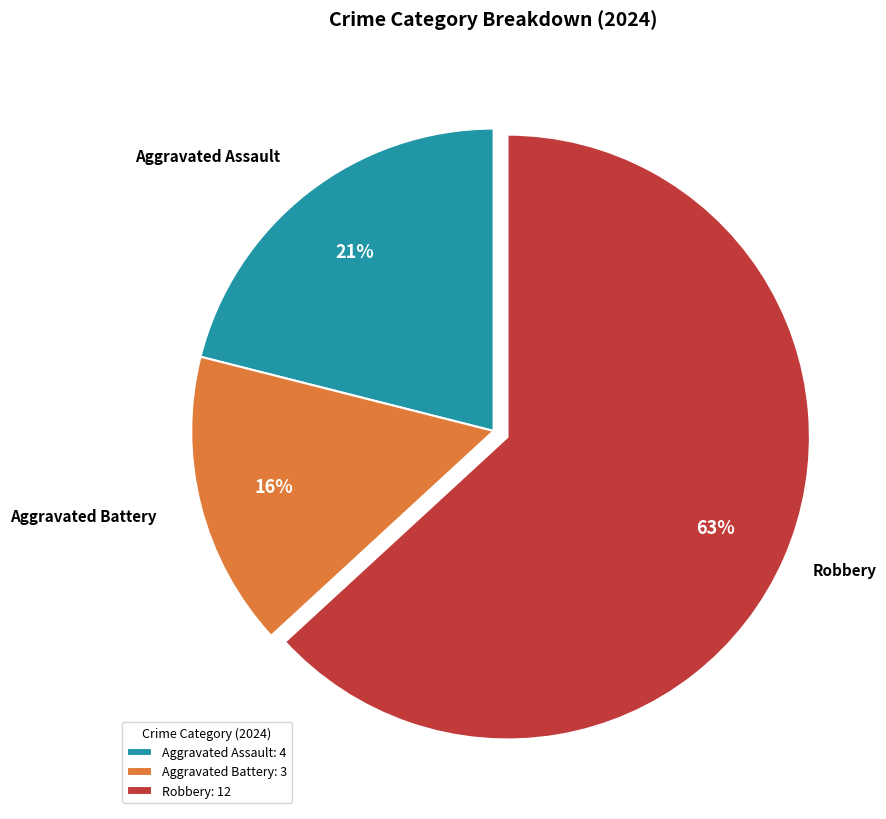

To the nearest percent, what is the difference between the Aggravated Assault and Robbery slice percentages?

42%